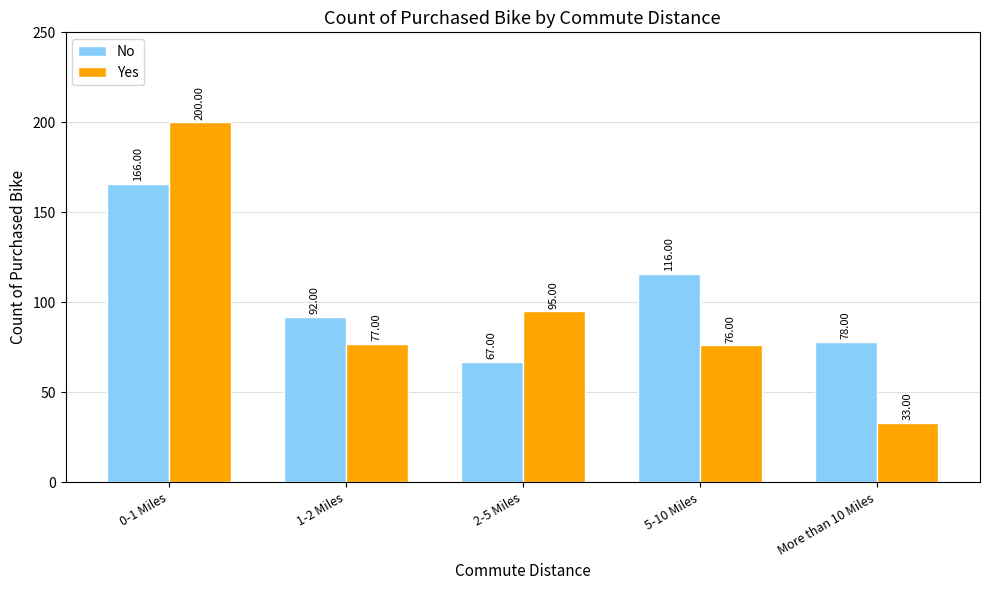

The value of Yes at 5-10 Miles is 76. True or false?

True